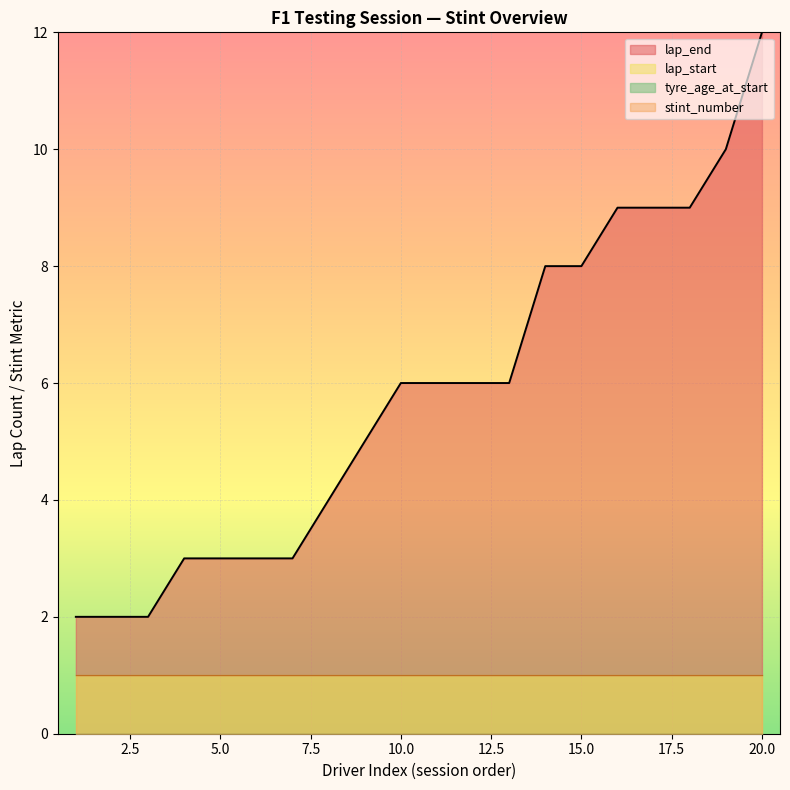

What is the total value across all series at 5?

5